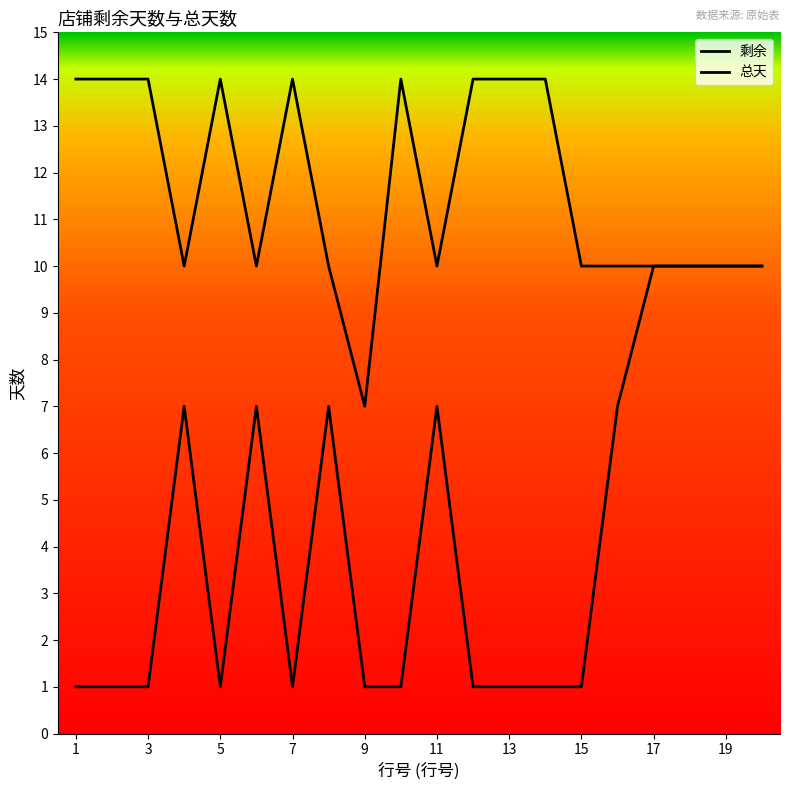

At how many categories does at least one series exceed 3?

20